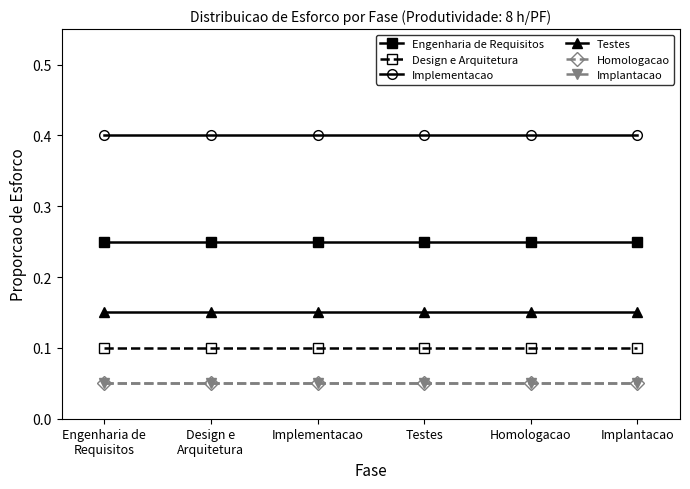

What is the label of the 6th point from the left?

Implantacao